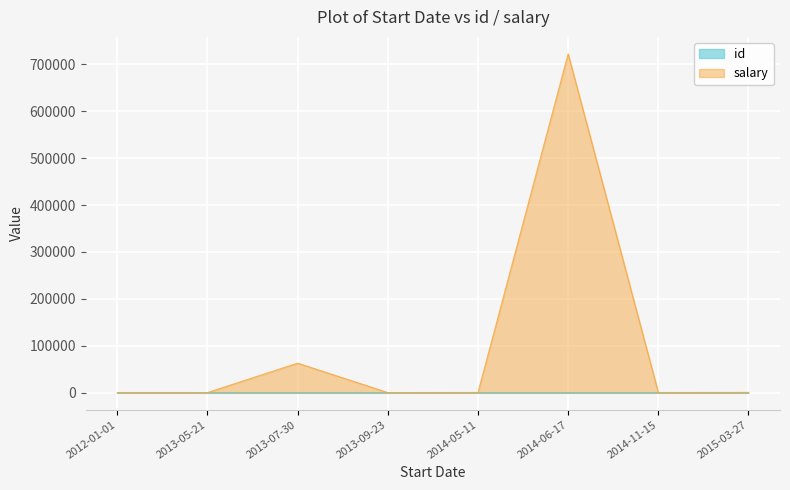

True or false: id and salary intersect in this chart.

False